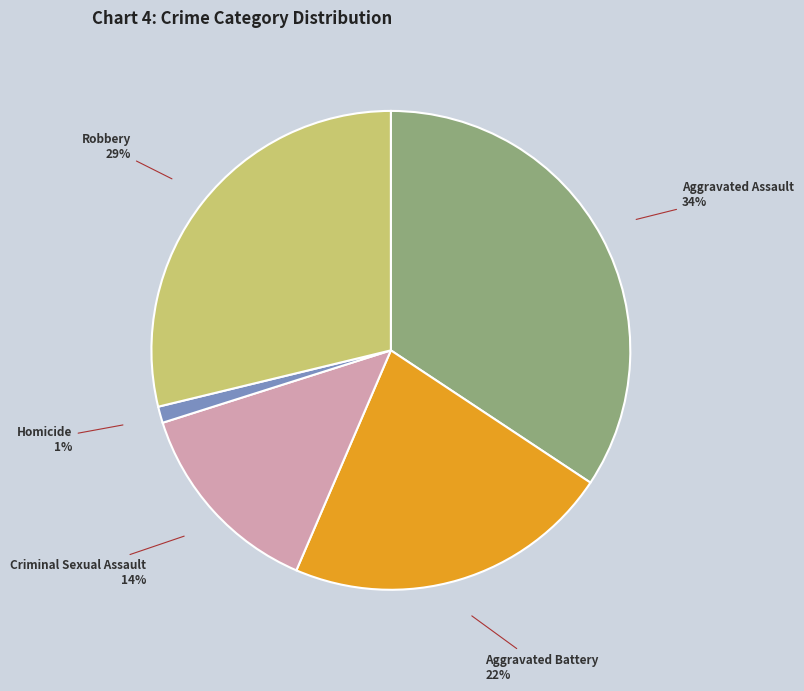

How many segments does this pie chart have?

5